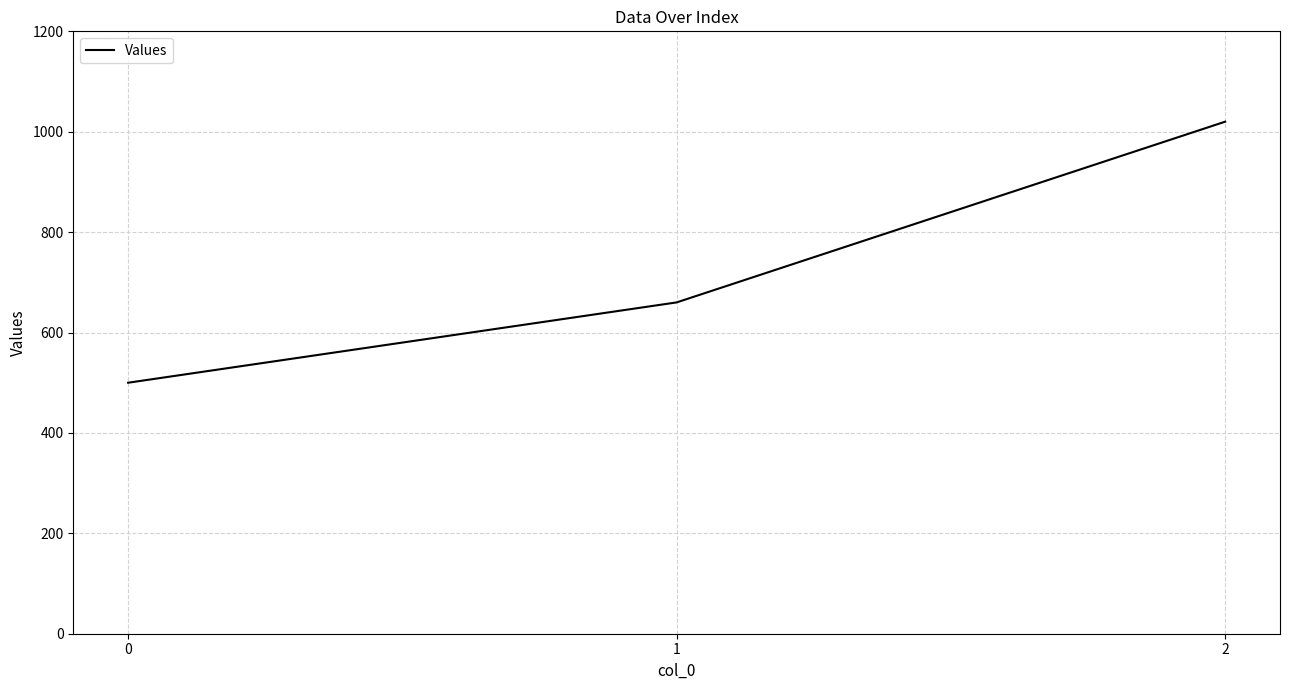

Reading right to left, extract all data points from this chart.

2=1020	1=660	0=500